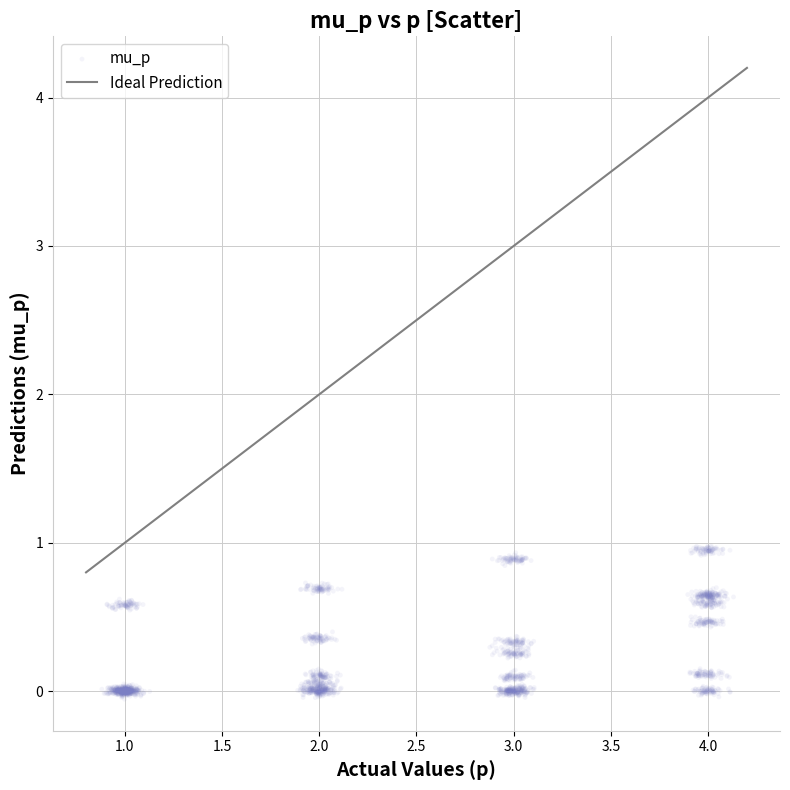

What is the range of X values (max minus min)?

3.2